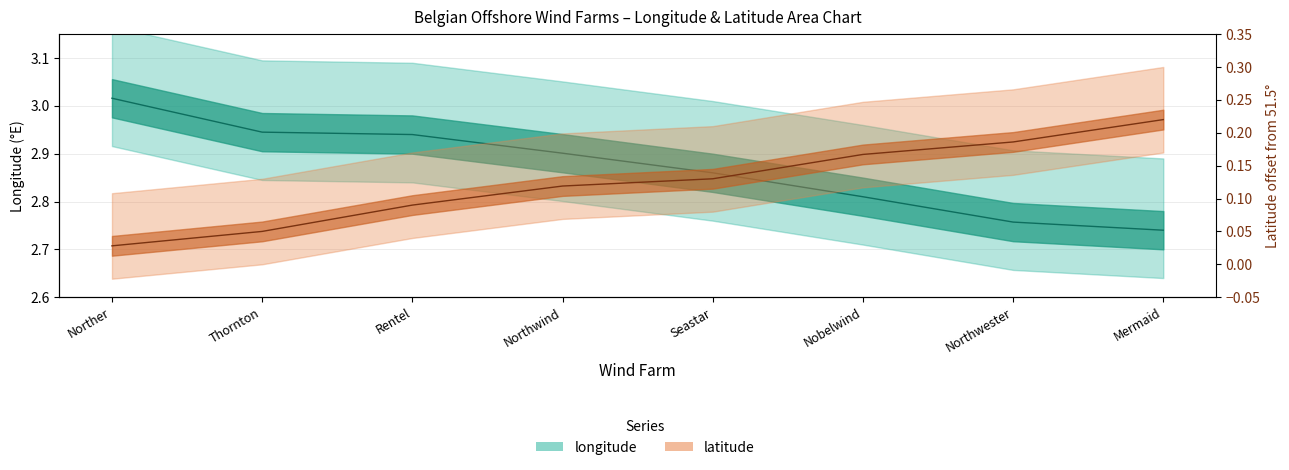

Reading left to right, transcribe all the data shown in this chart.

longitude: Norther=3.0	Thornton=2.9	Rentel=2.9	Northwind=2.9	Seastar=2.9	Nobelwind=2.8	Northwester=2.8	Mermaid=2.7
latitude (−51.5°): Norther=0.0	Thornton=0.0	Rentel=0.1	Northwind=0.1	Seastar=0.1	Nobelwind=0.2	Northwester=0.2	Mermaid=0.2